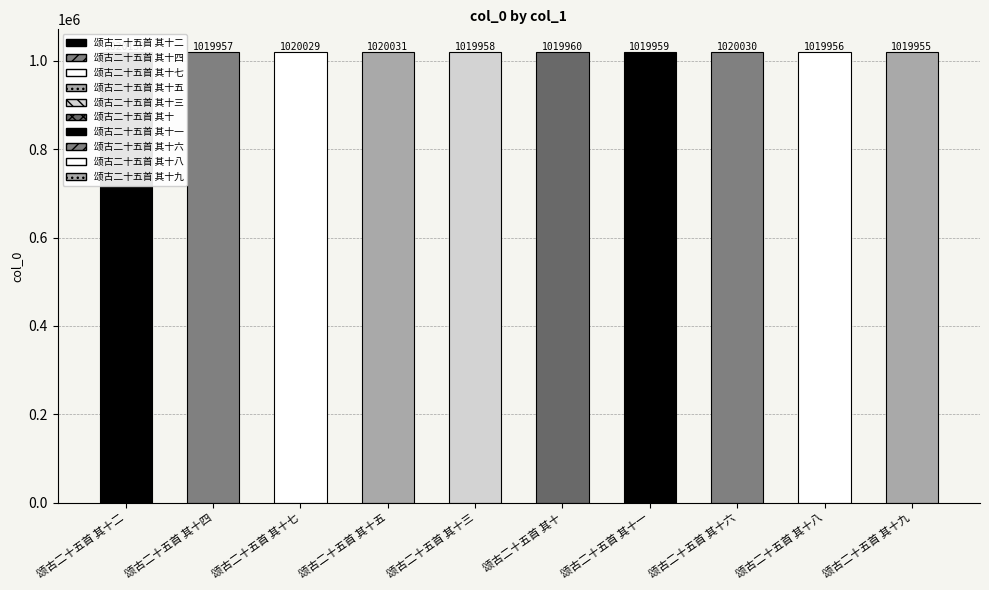

What is the value of the 3rd bar from the left?

1020029